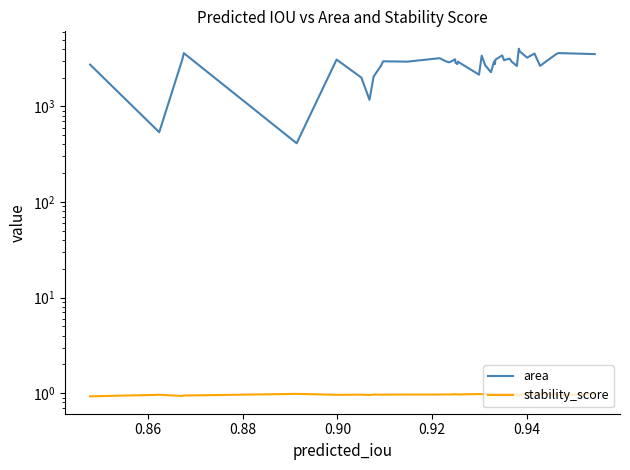

How many lines are shown in the chart?

2